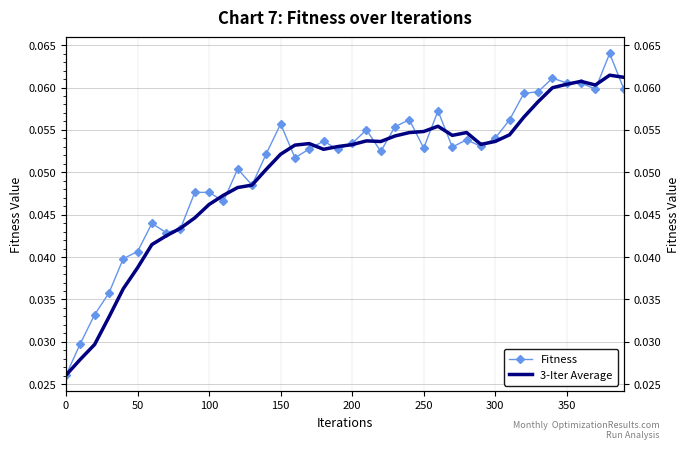

What are all the series names shown in the legend?

Fitness, 3-Iter Average